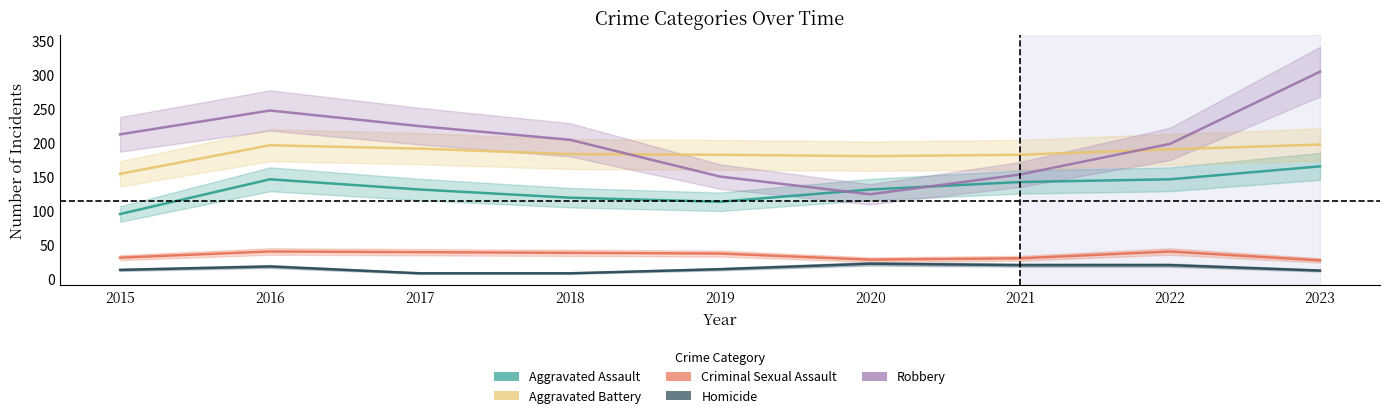

What is the sum of all Aggravated Assault values?

1188